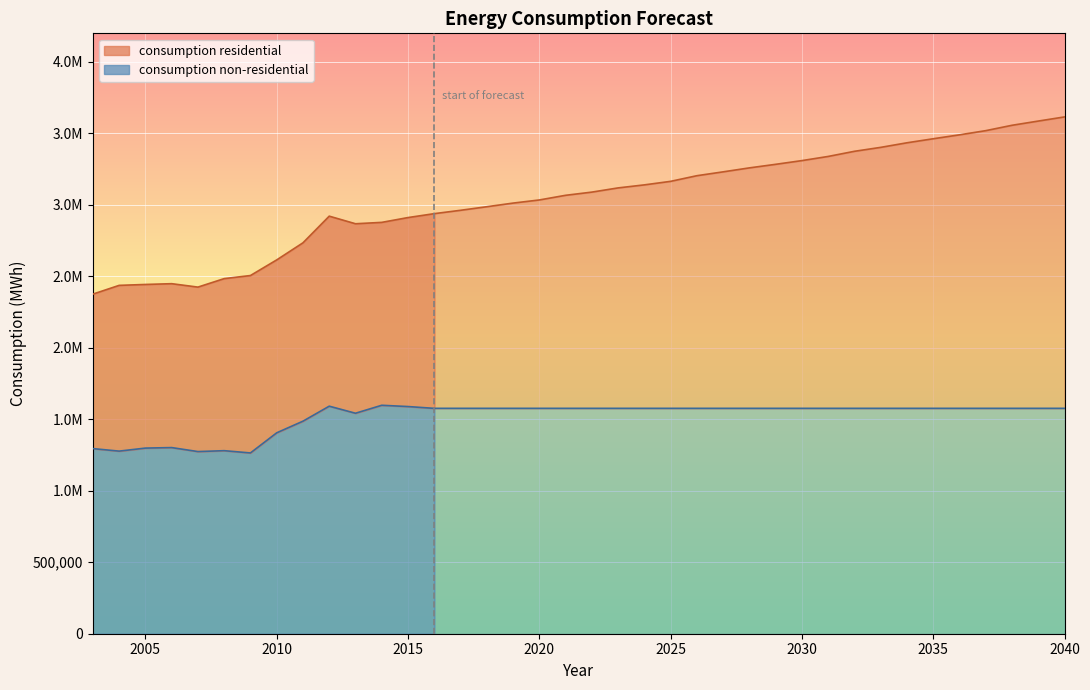

What is the minimum value shown in the chart?

1264584